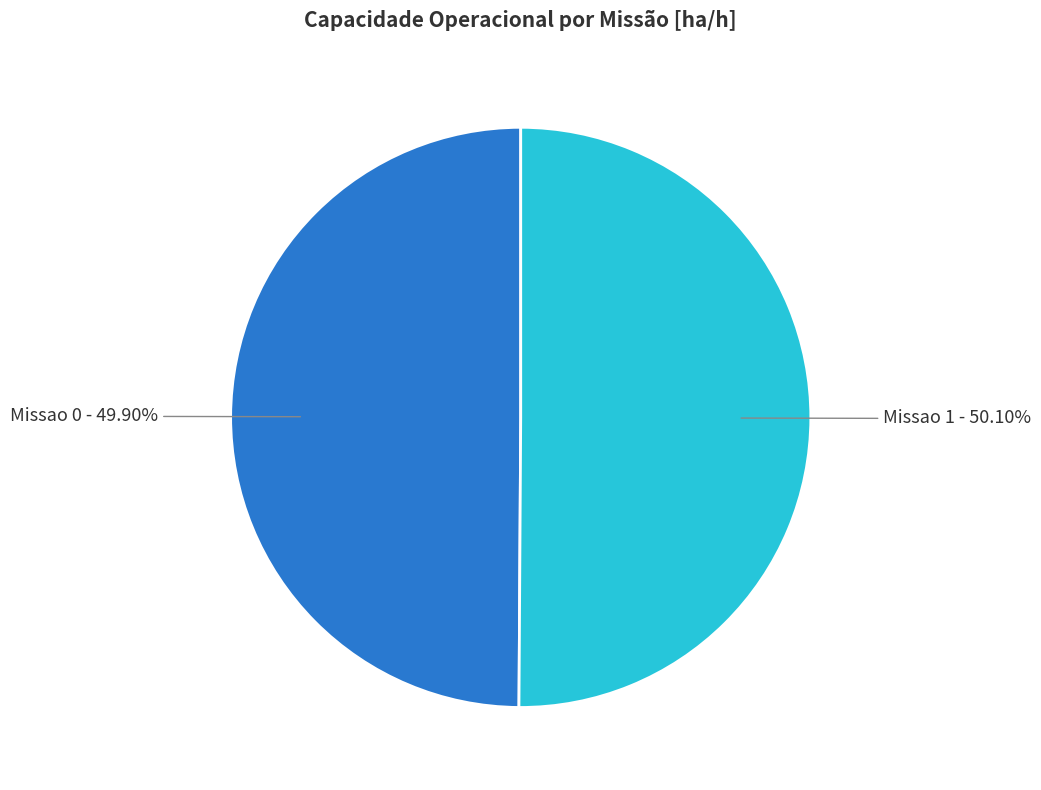

Does any single category account for the majority?

Yes